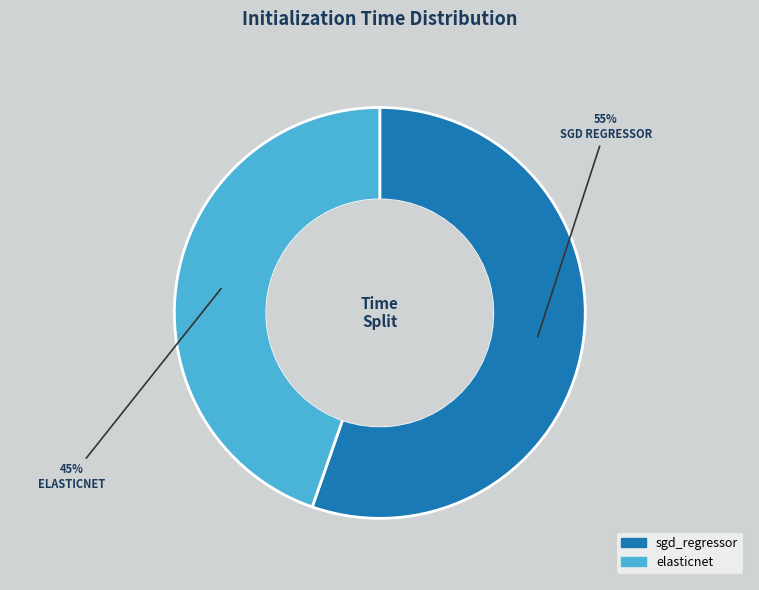

Which category accounts for the majority?

sgd_regressor